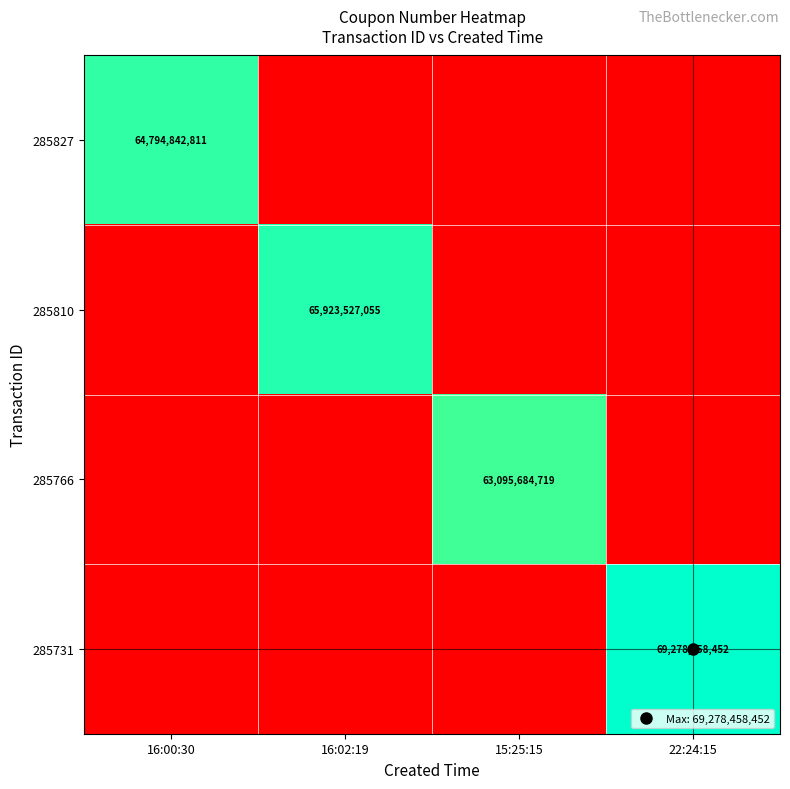

At 15:25:15, list the series in order from smallest to largest.

285827, 285810, 285731, 285766